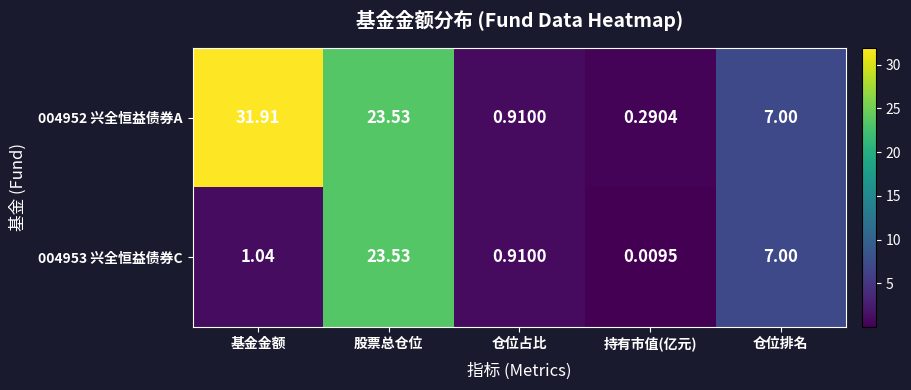

Which series changed the most between 基金金额 and 仓位占比?

004952 兴全恒益债券A